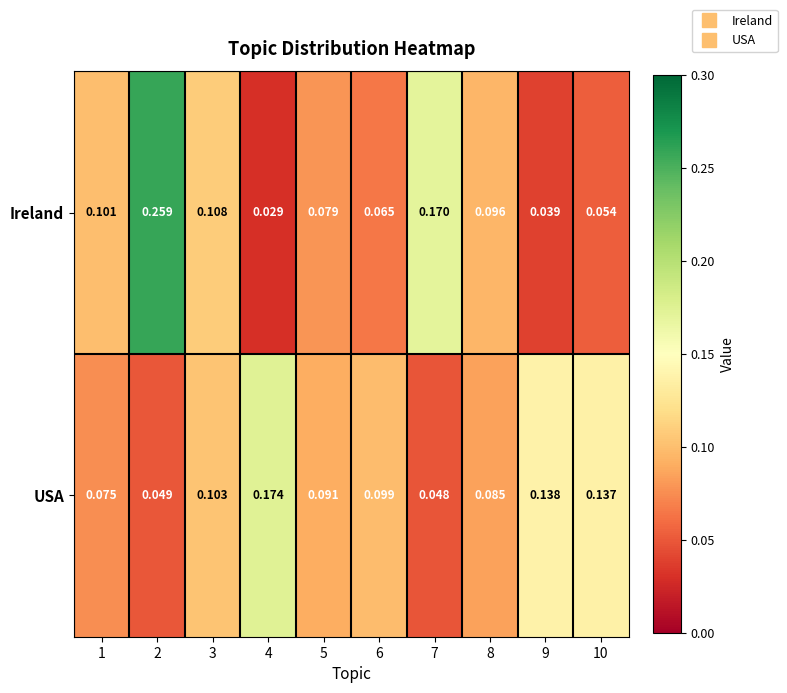

Which series has the largest total across all categories?

Ireland